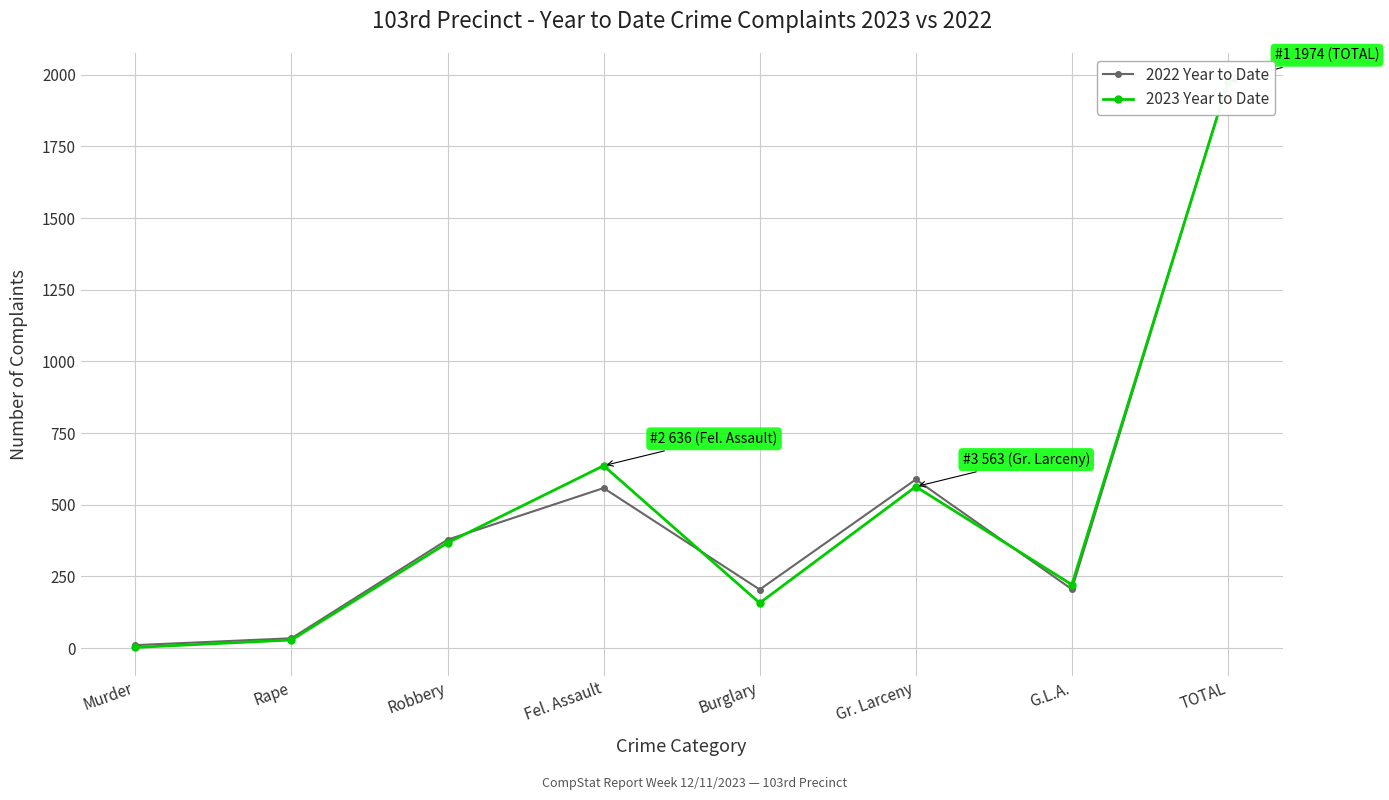

After their last crossing, which series has the higher values: 2022 Year to Date or 2023 Year to Date?

2022 Year to Date